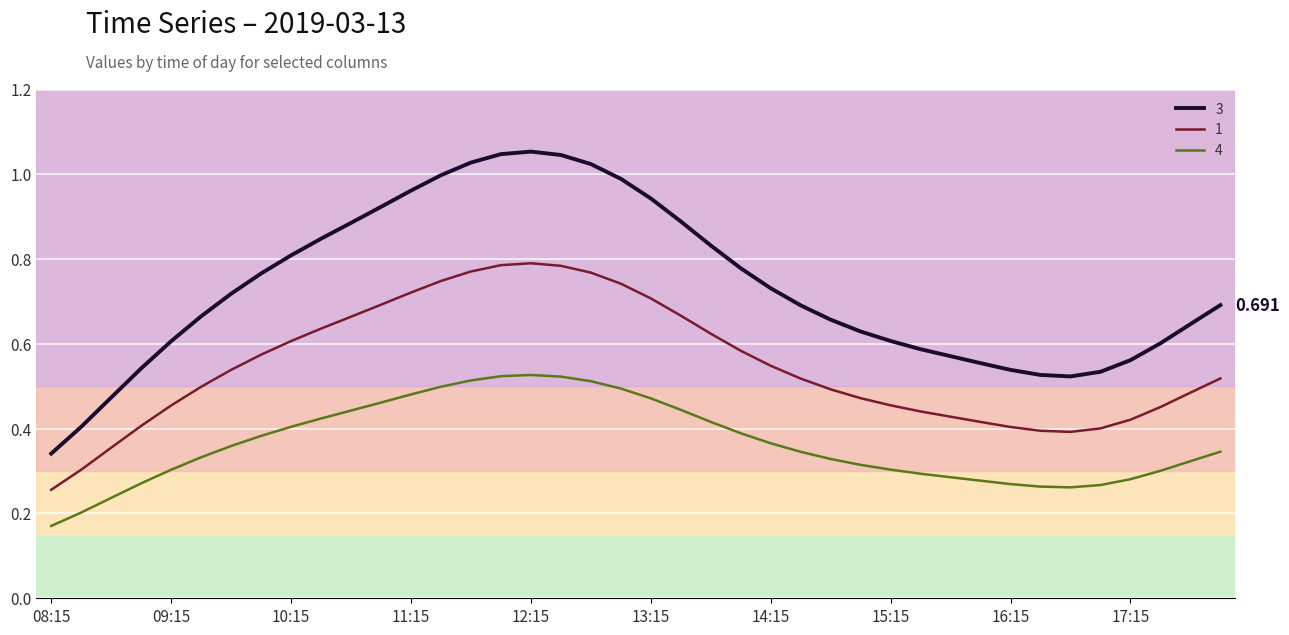

At how many categories does at least one series exceed 0?

40